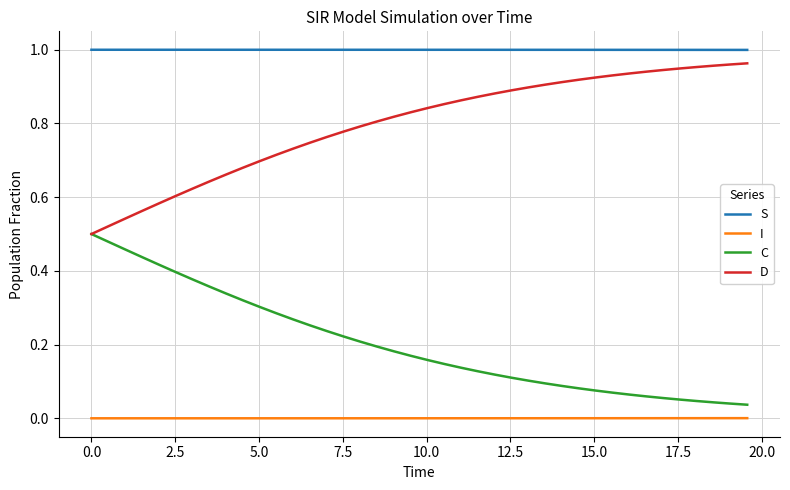

True or false: S and D cross at least once.

False